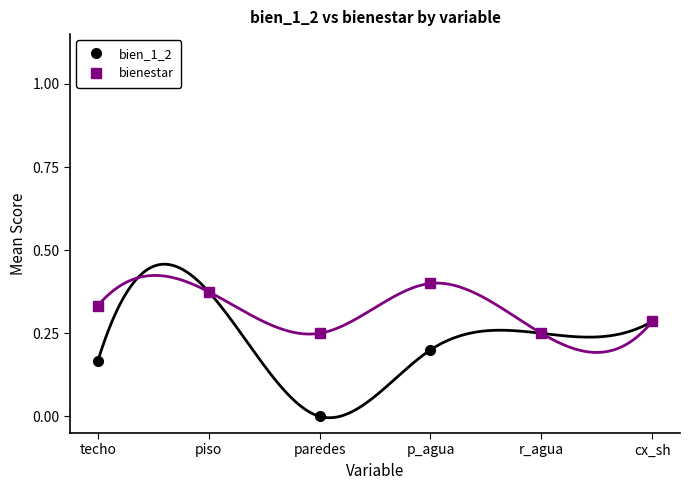

What value does the bienestar series have at techo?

0.3